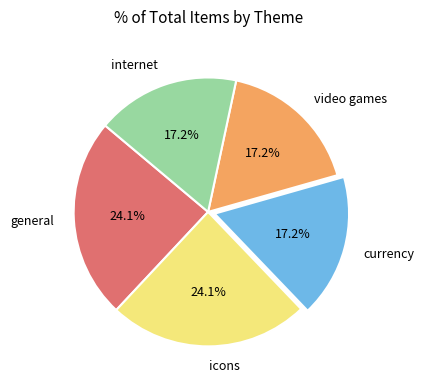

Between icons and currency, which is larger?

icons